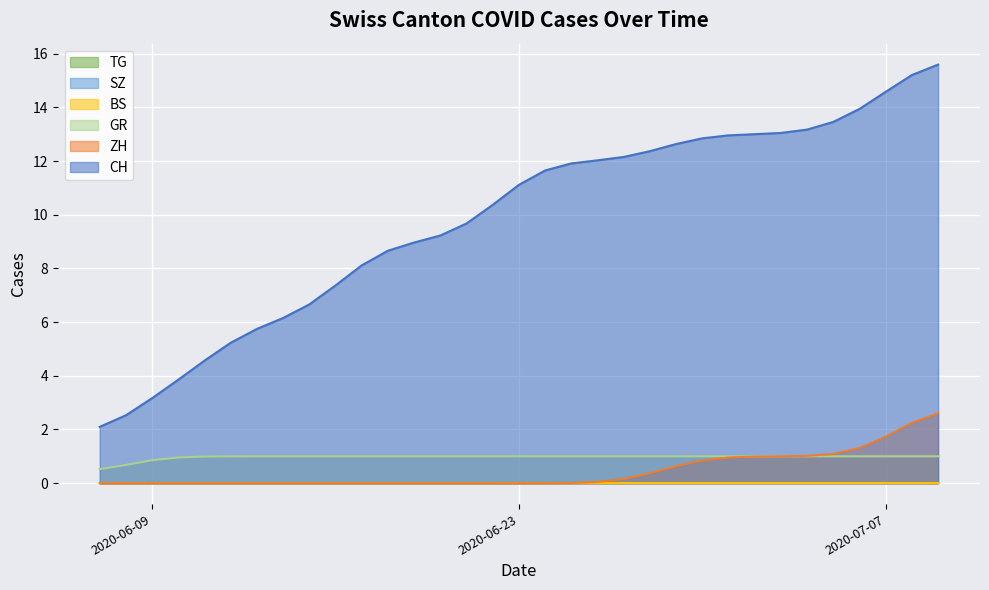

True or false: CH has a value of 4 at 3.

True